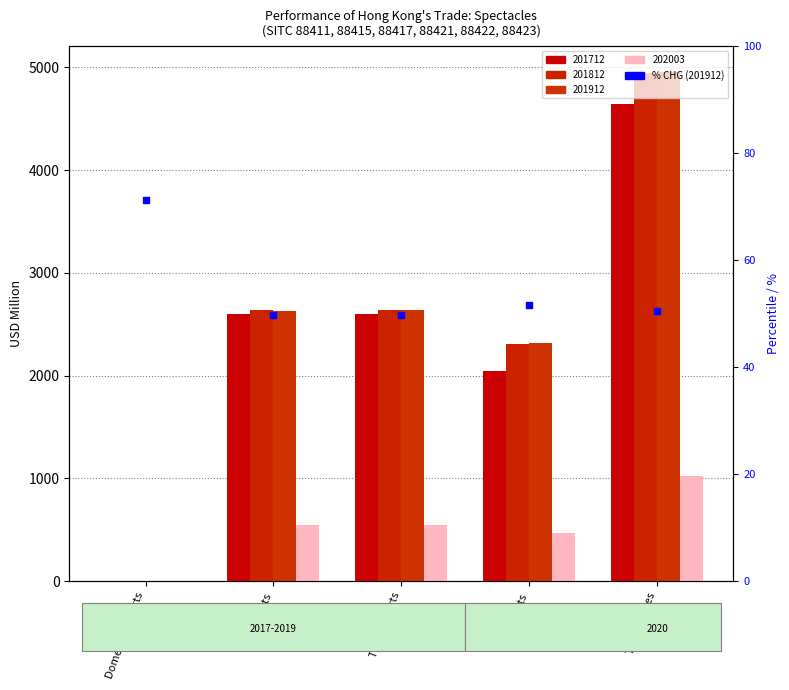

Between Domestic Exports and Re-exports, which is larger?

Domestic Exports